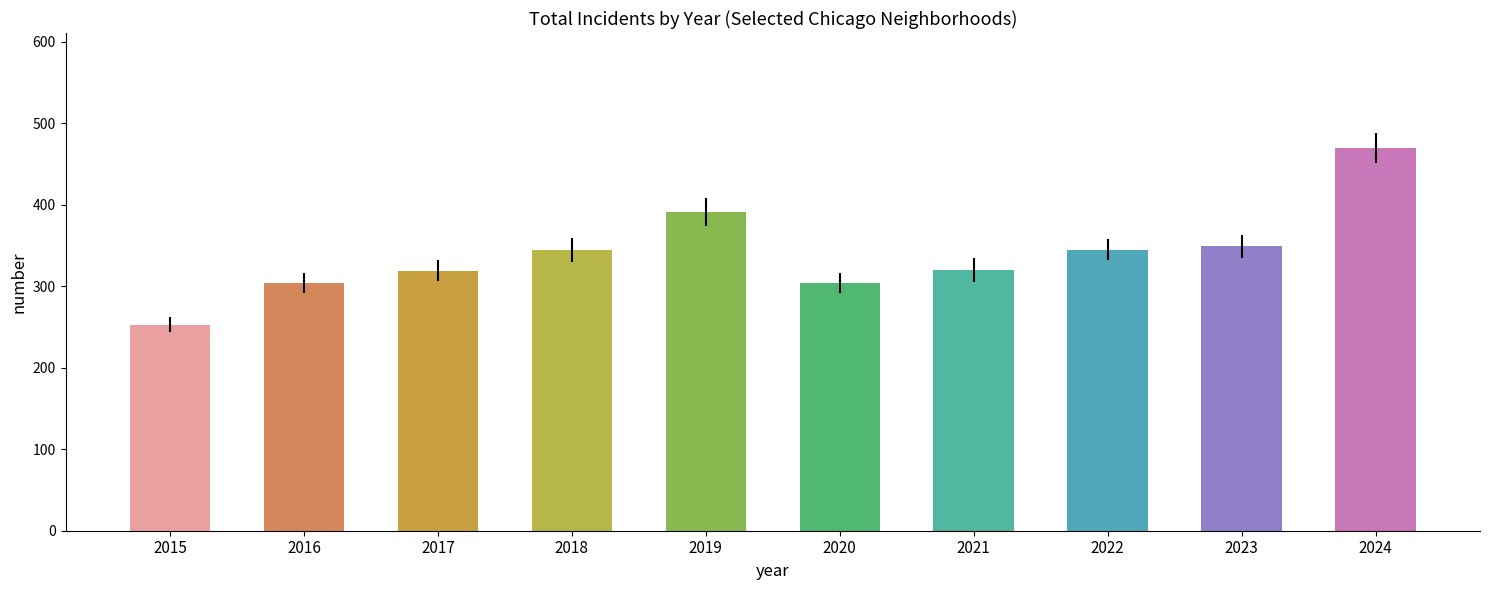

What is the value of the 8th bar from the left?

345